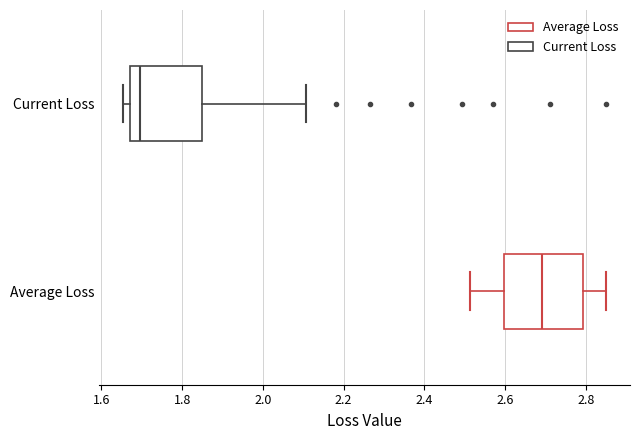

Where does the right whisker of the box for Current Loss end on the x-axis? The values are not printed on the chart, so give them approximately, as read against the axis.

2.10